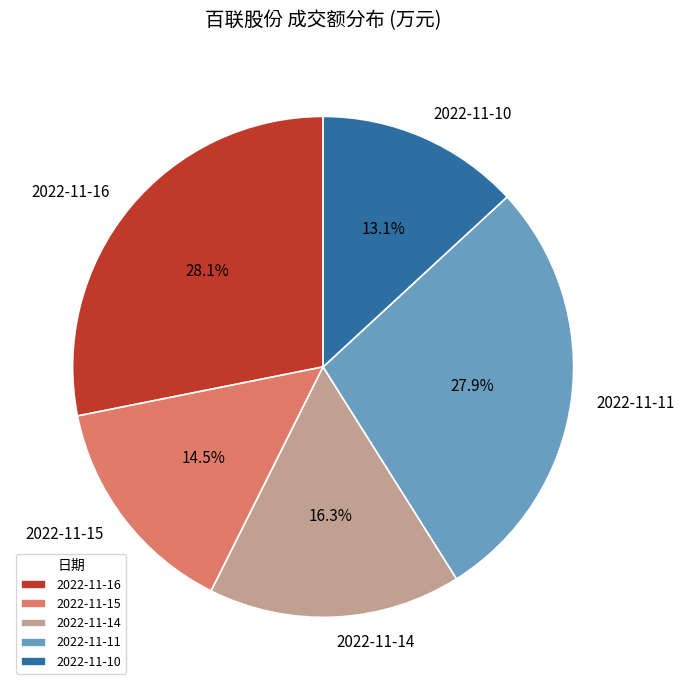

Which slice is the smallest?

2022-11-10